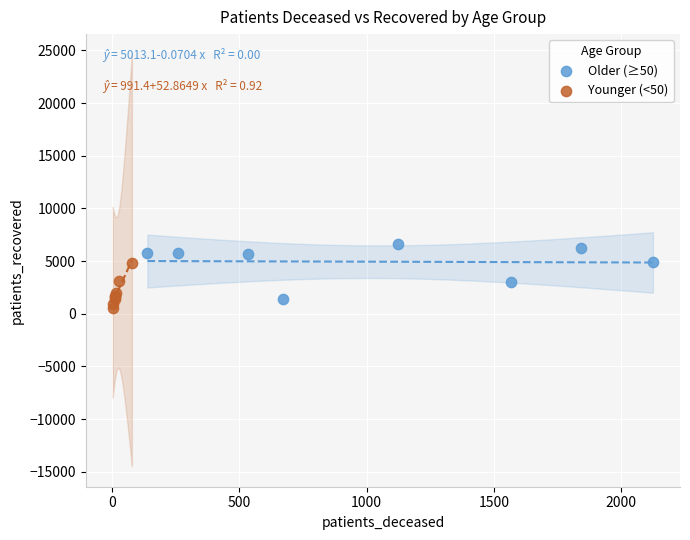

Which series has the widest spread of Y values?

Older (≥50)